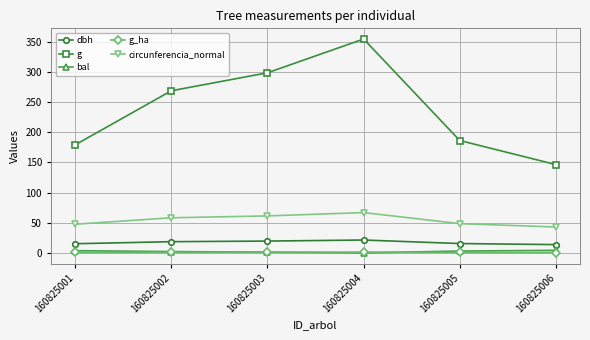

Between 160825001 and 160825004, which series saw the biggest shift?

g